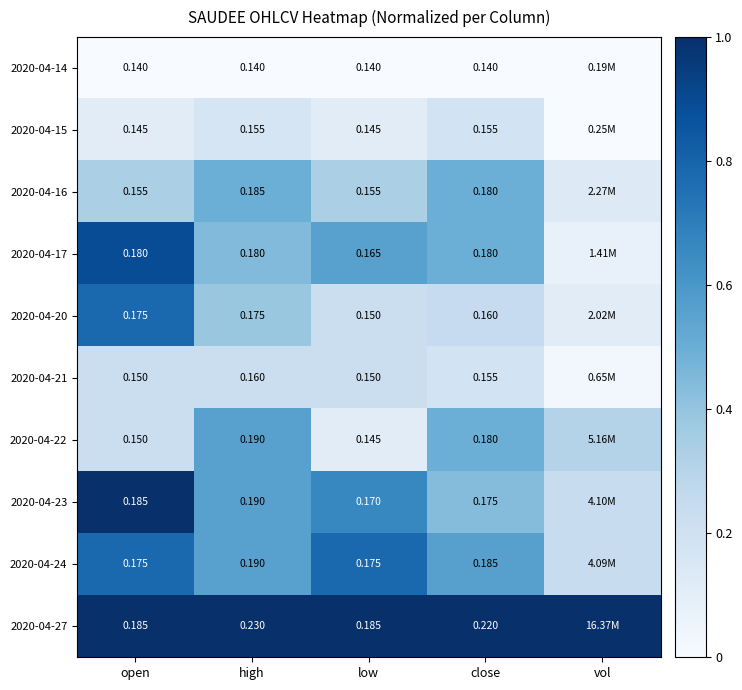

Is the value of 2020-04-15 at close greater than the value of 2020-04-27 at high?

No